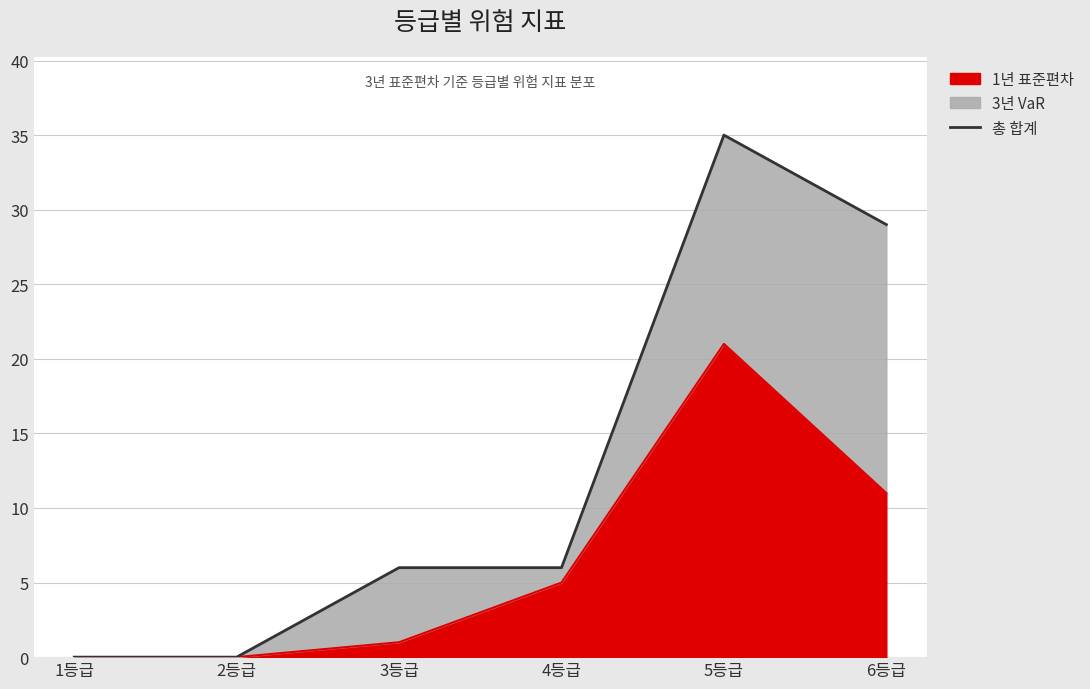

How many data points does each series have?

6